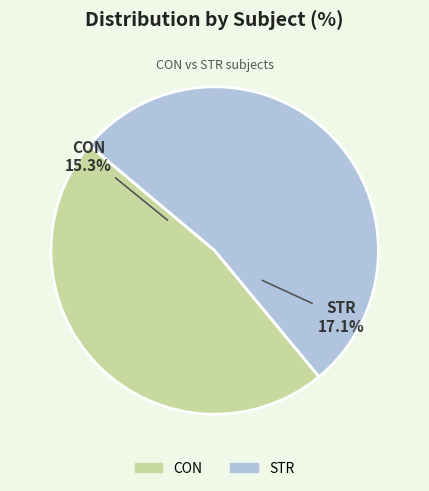

What is the change in value from CON to STR?

+1.9